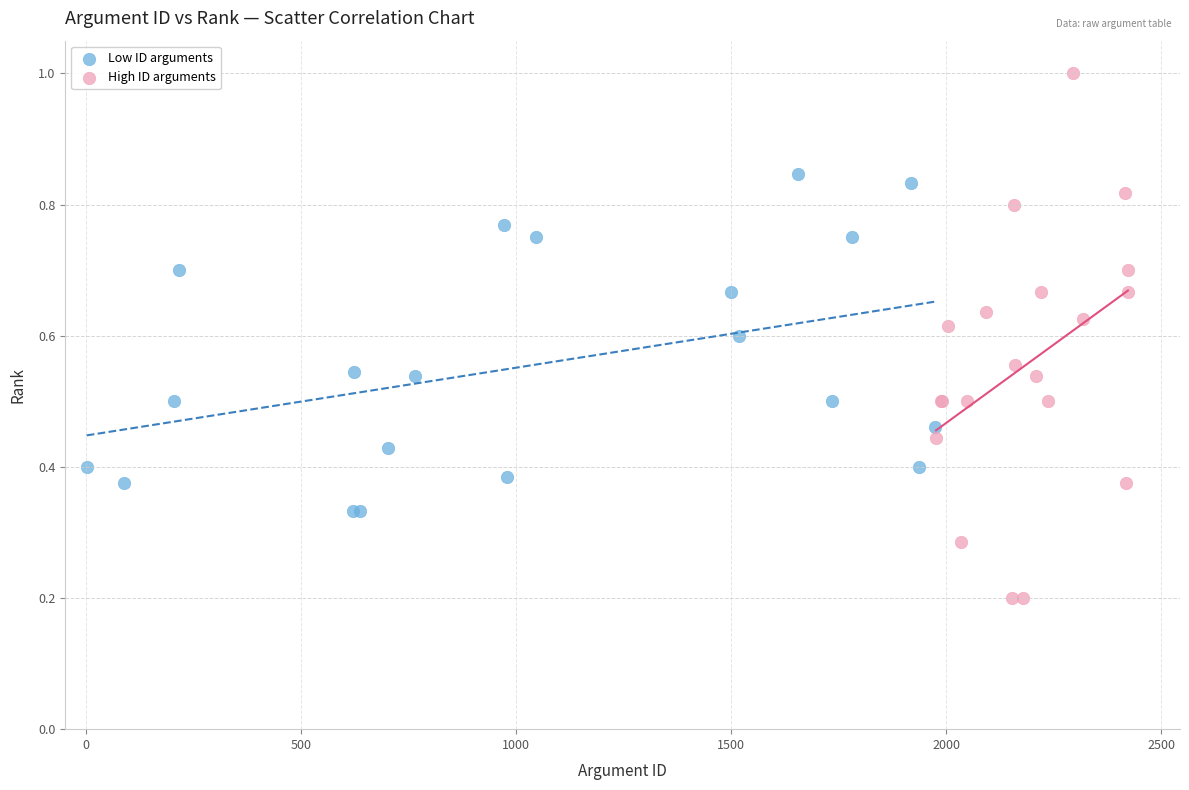

Which series contains the lowest Y value?

High ID arguments